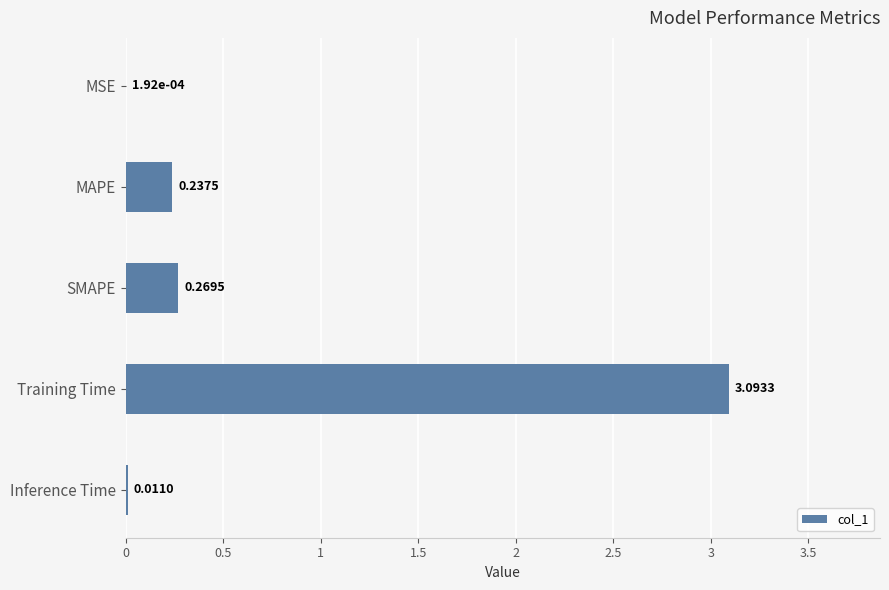

What is the sum of the values at MSE and Training Time?

3.1